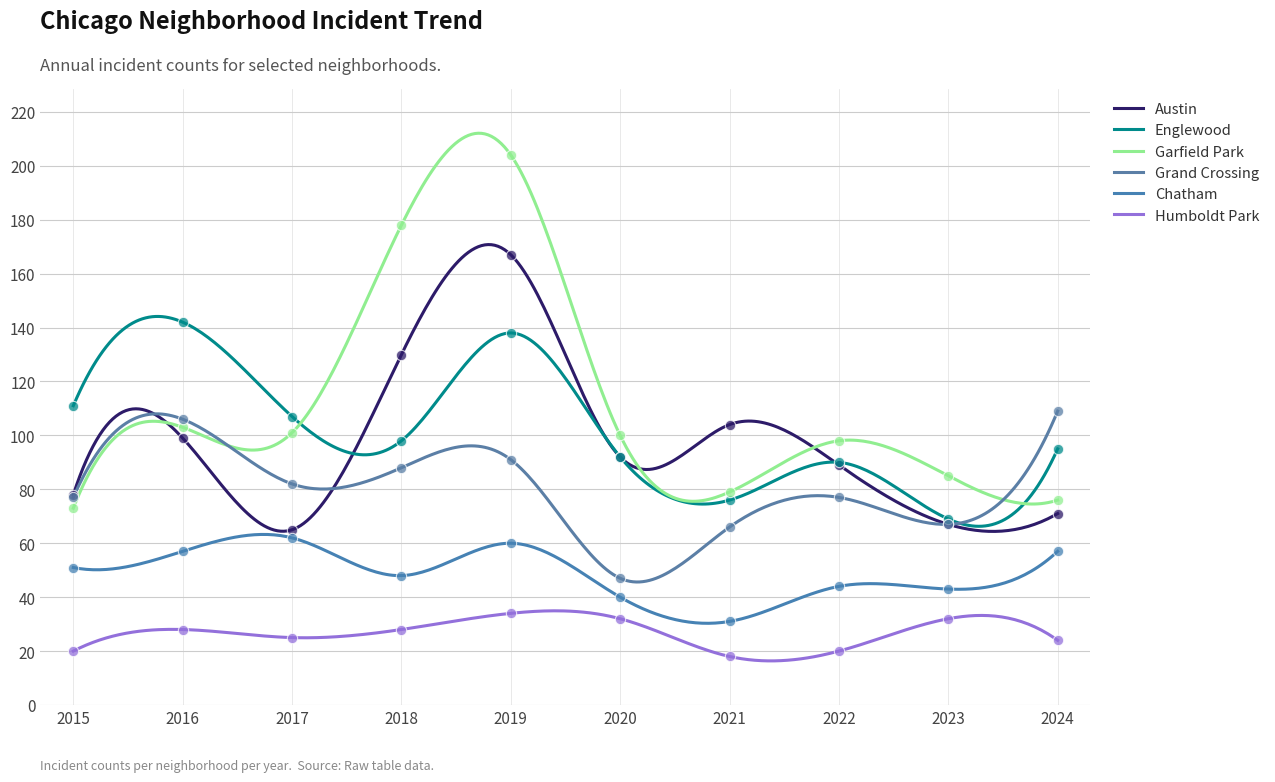

Is the value of Chatham at 2022 greater than the value of Austin at 2023?

No